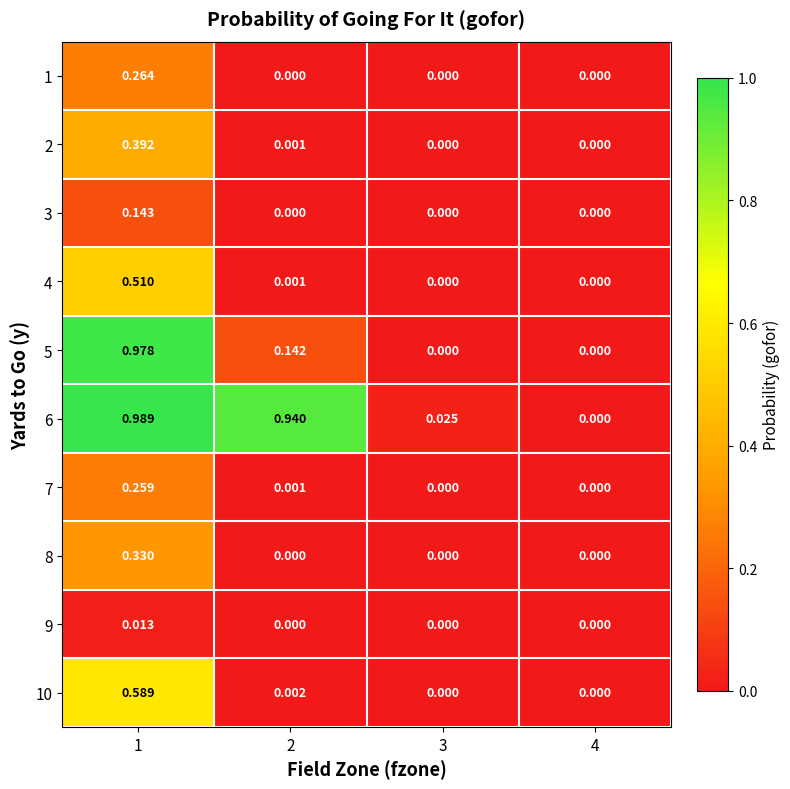

Is the value of 9 at 3 greater than the value of 4 at 1?

No